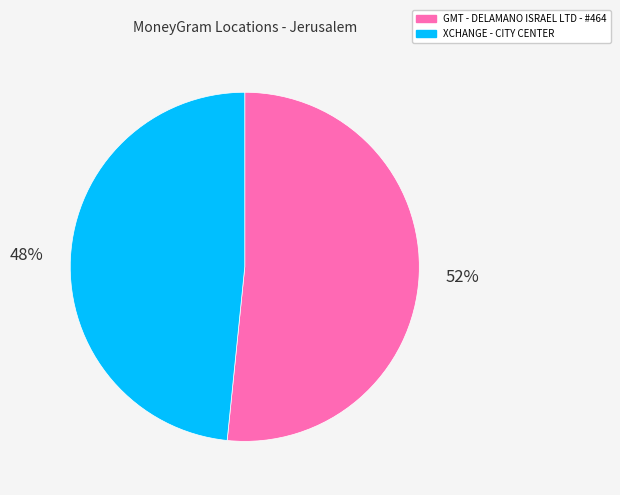

Do XCHANGE - CITY CENTER and GMT - DELAMANO ISRAEL LTD - #464 together represent more than half of the pie?

Yes